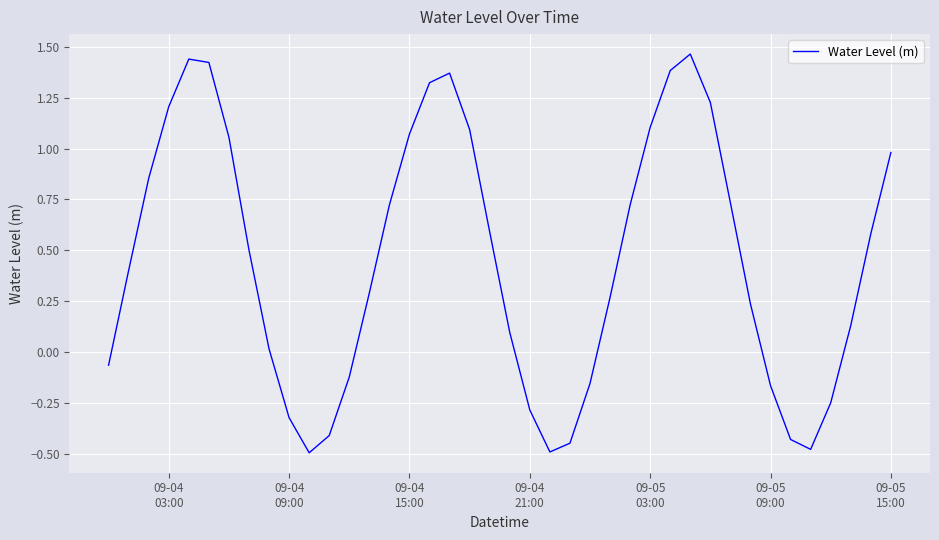

Reading left to right, transcribe all the data shown in this chart.

-0.1	0.4	0.9	1.2	1.4	1.4	1.1	0.5	0.0	-0.3	-0.5	-0.4	-0.1	0.3	0.7	1.1	1.3	1.4	1.1	0.6	0.1	-0.3	-0.5	-0.4	-0.2	0.3	0.7	1.1	1.4	1.5	1.2	0.7	0.2	-0.2	-0.4	-0.5	-0.2	0.1	0.6	1.0